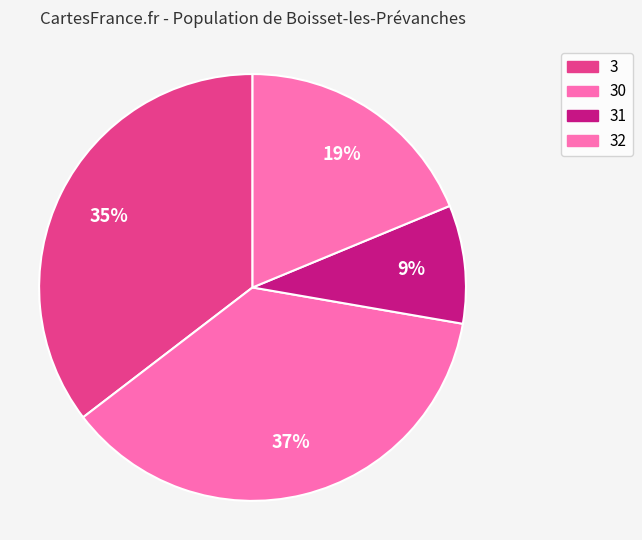

What is the largest slice in the pie chart?

30